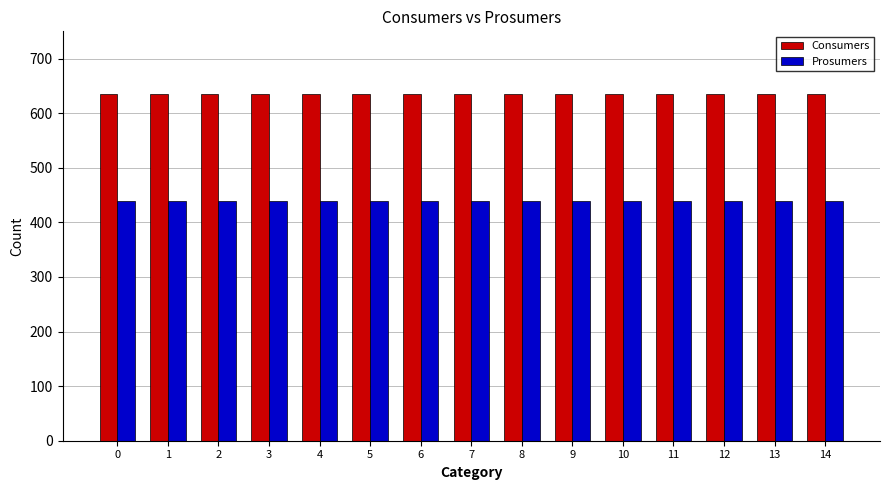

What is the value of the Consumers bar at the 13th from the left?

635